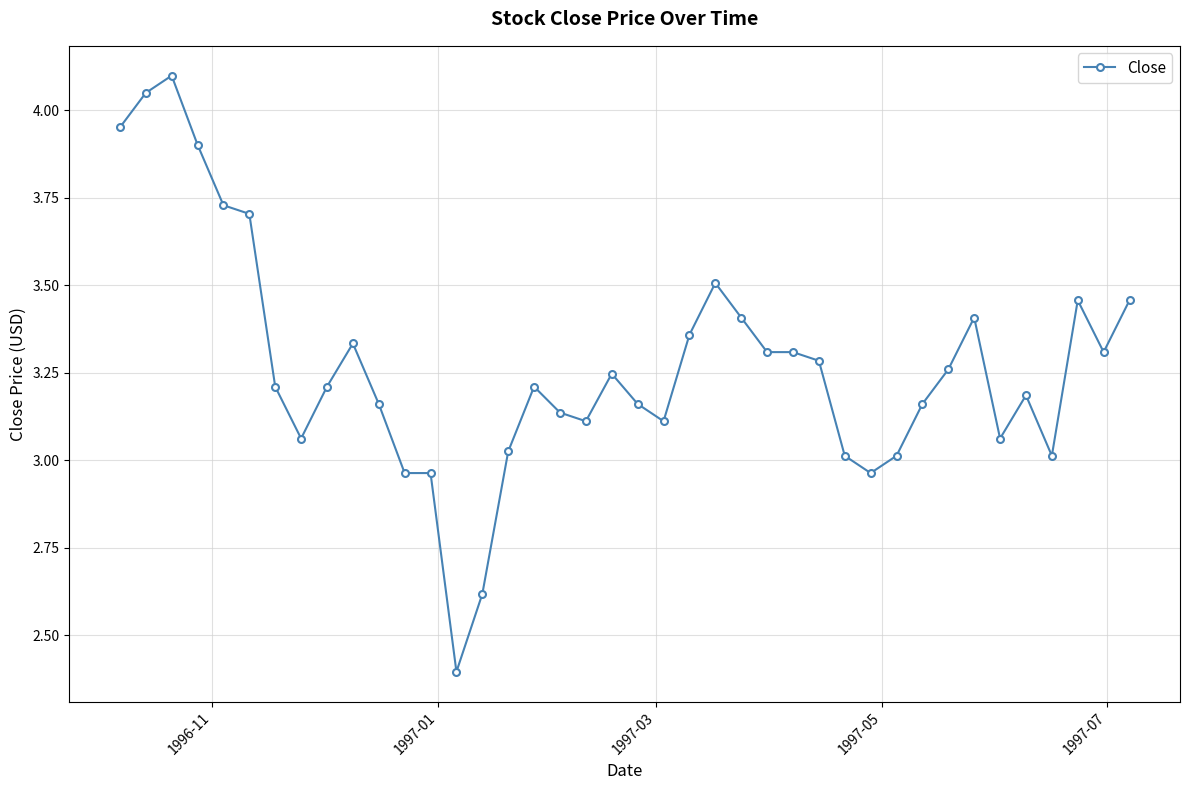

What is the sum of all values?

130.8